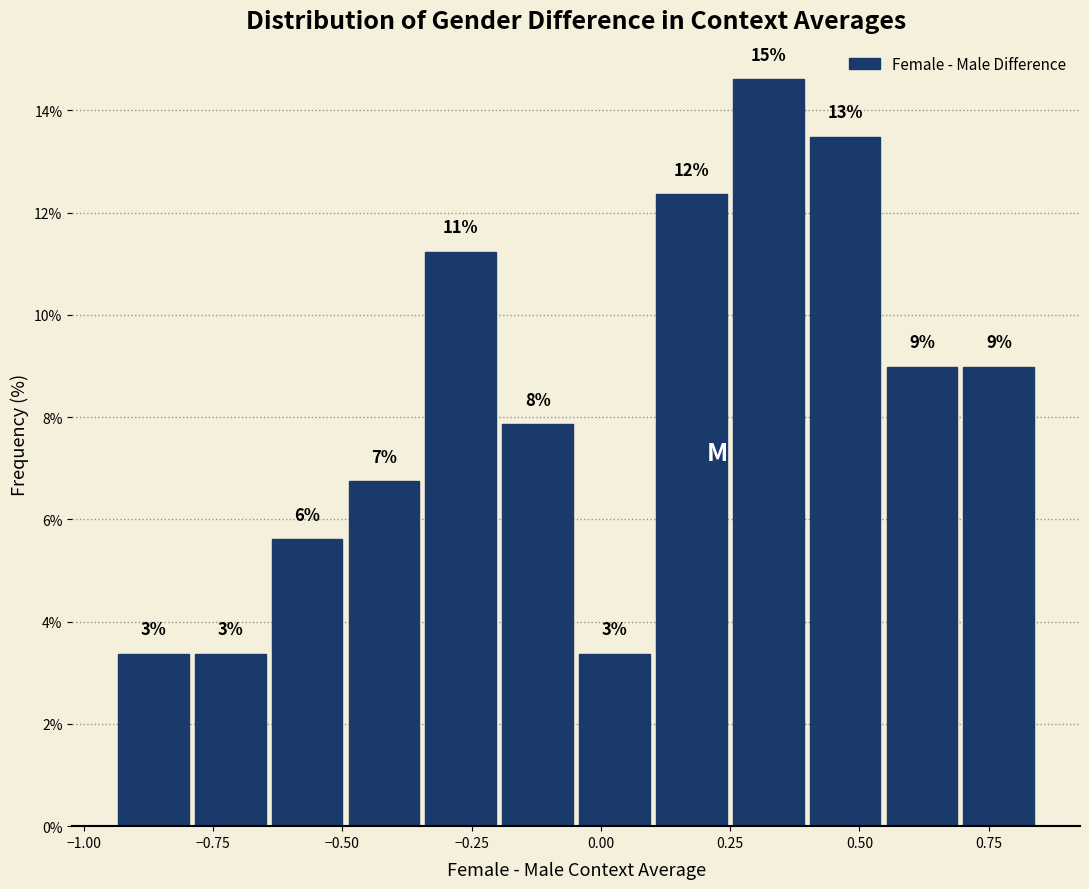

Read against the x-axis, roughly where is the centre of the tallest bar?

0.30